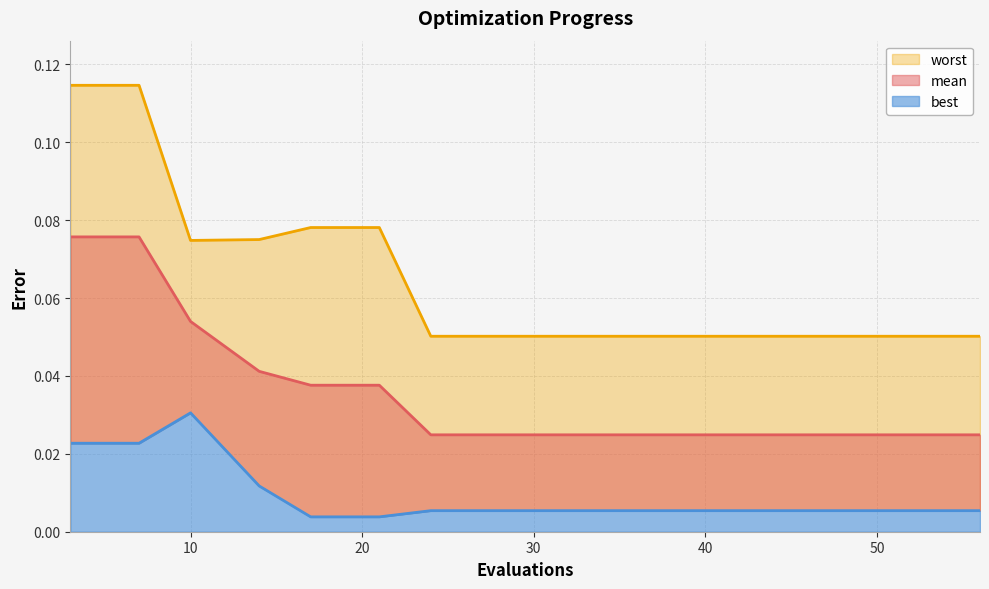

List the series in order of their overall mean, highest first.

worst, mean, best